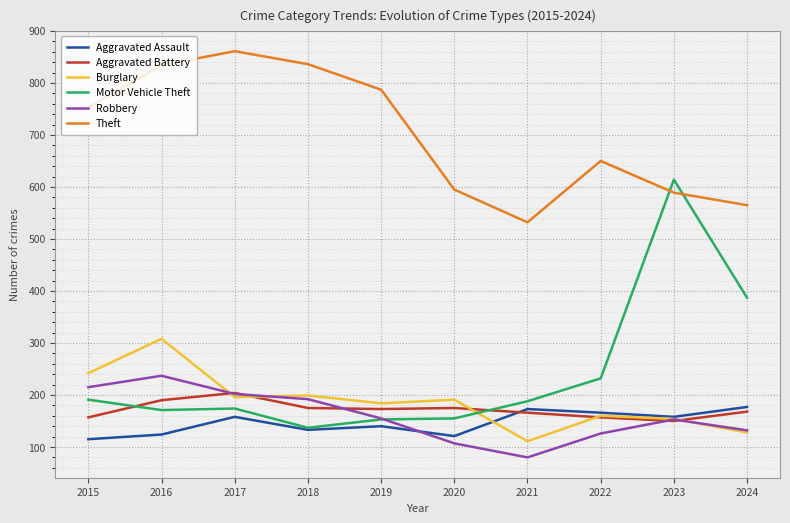

Rank the series by their maximum value, from highest to lowest.

Theft, Motor Vehicle Theft, Burglary, Robbery, Aggravated Battery, Aggravated Assault